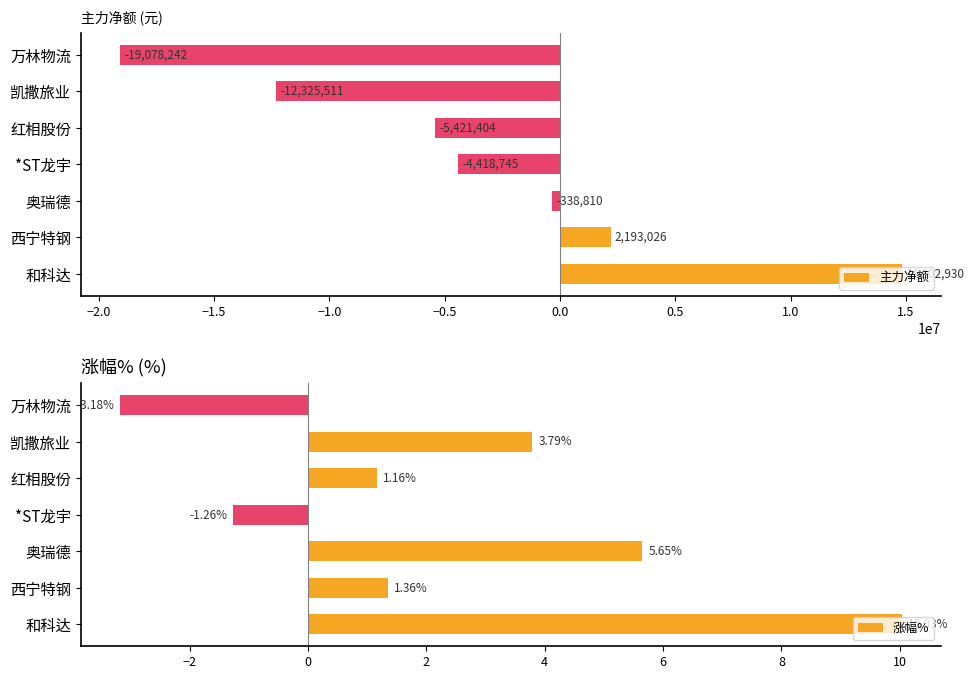

Reading left to right, transcribe all the data shown in this chart.

主力净额: 14802930.0	2193026.0	-338810.0	-4418745.0	-5421404.0	-12325511.0	-19078242.0
涨幅%: 10.0	1.4	5.7	-1.3	1.2	3.8	-3.2